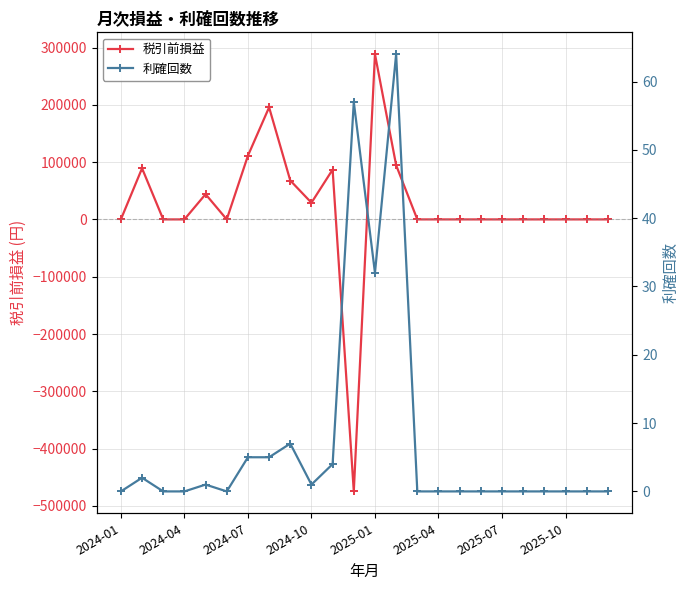

Reading left to right, what are all the values shown in this chart?

税引前損益: 0	89200	0	0	44000	0	111150	195600	67880	29100	86900	-474720	288335	94590	0	0	0	0	0	0	0	0	0	0
利確回数: 0	2	0	0	1	0	5	5	7	1	4	57	32	64	0	0	0	0	0	0	0	0	0	0